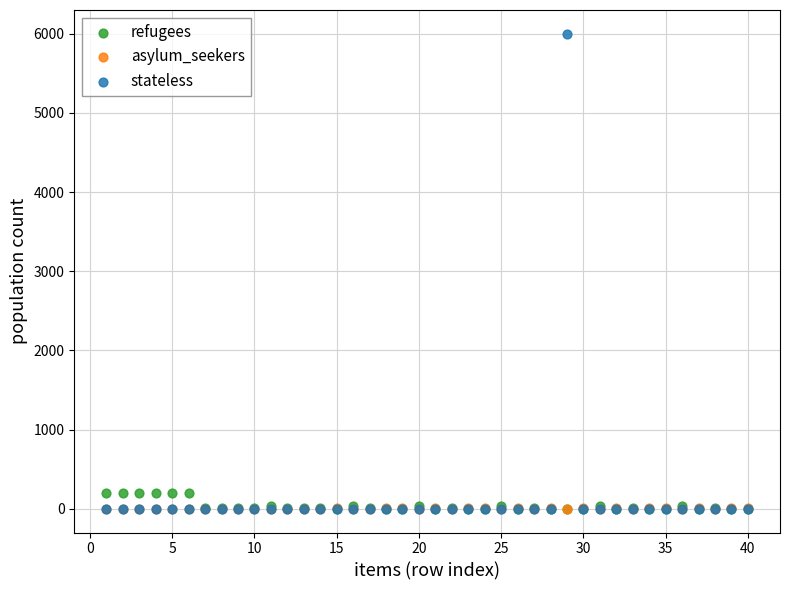

What are all the series names shown in the legend?

refugees, asylum_seekers, stateless